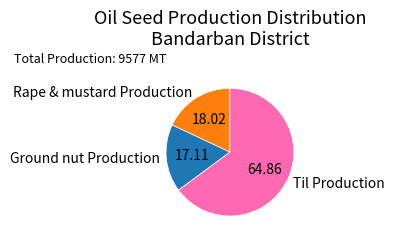

Count the number of slices in the pie.

3